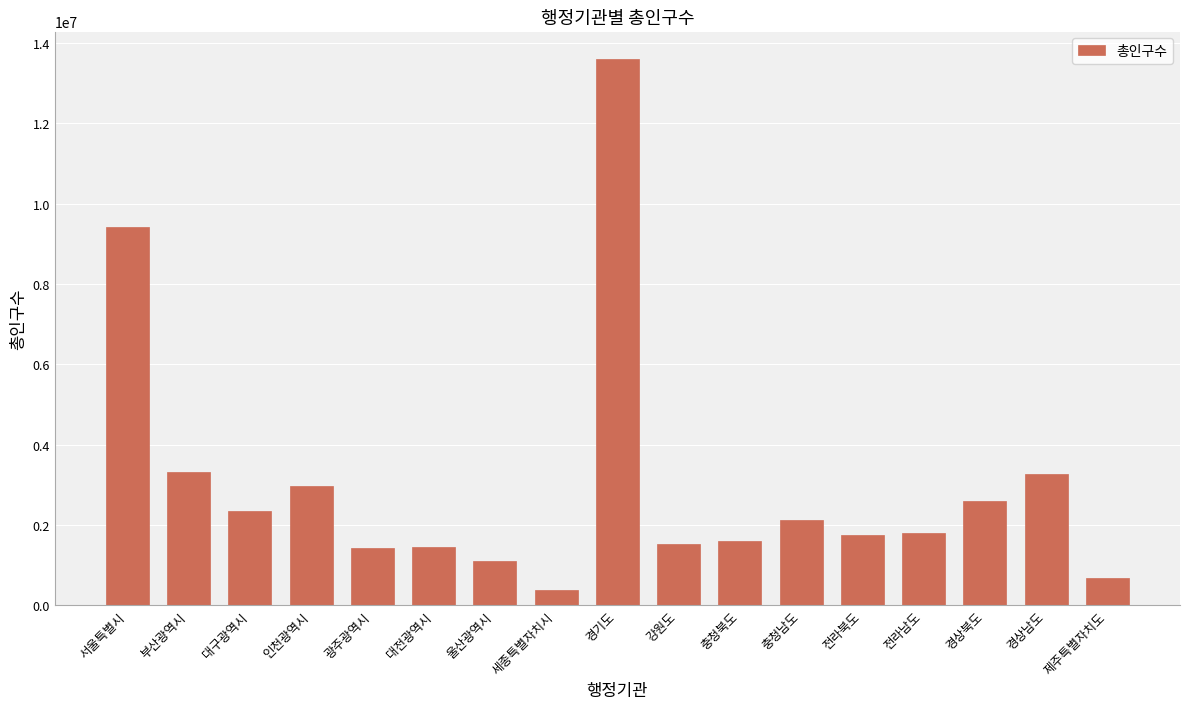

How many data points are less than 1813439?

8